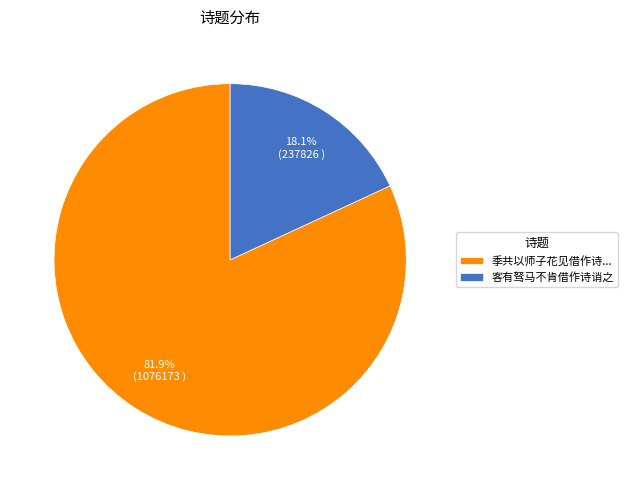

To the nearest percent, what is the difference between the largest and smallest slice percentages?

64%